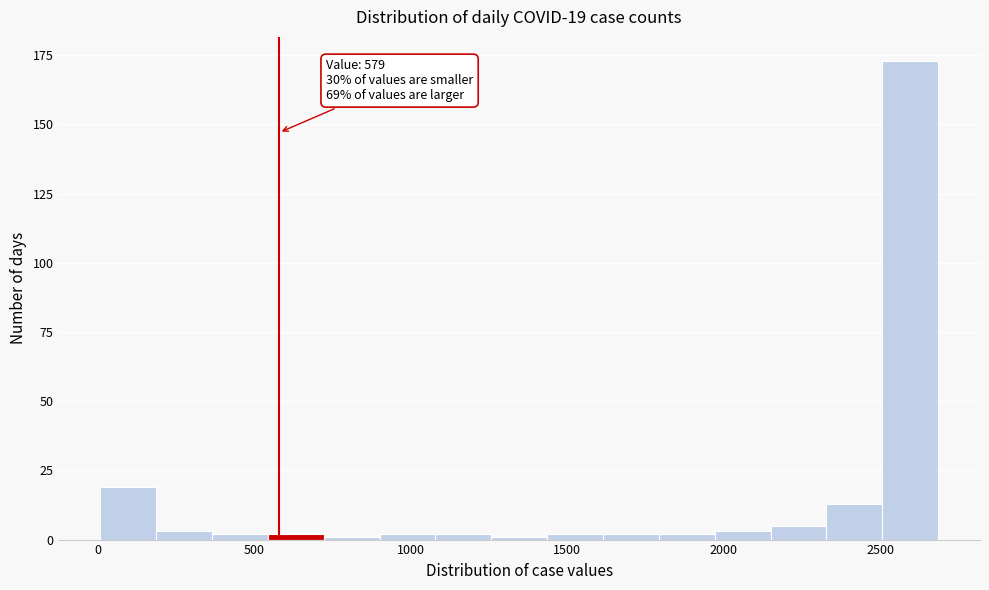

Around what value on the x-axis is the tallest bar? Give the approximate position of its centre, as read against the axis.

2600